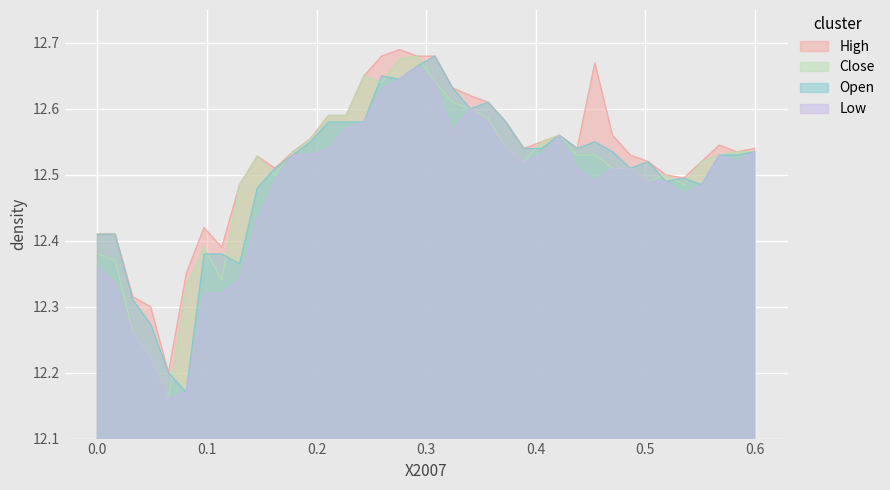

How many lines are shown in the chart?

4